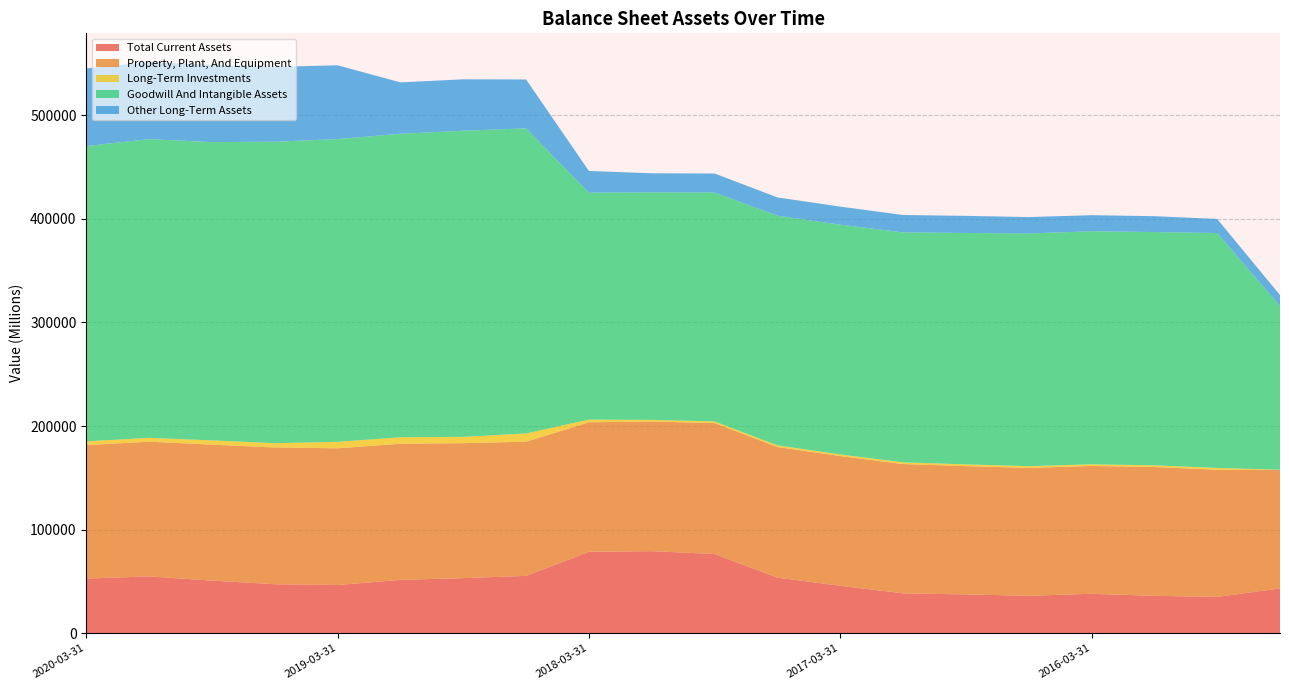

Reading left to right, list all the values displayed in this chart.

Total Current Assets: 52704	54761	50695	47218	46472	51427	53107	55286	78505	79146	76357	53547	45727	38369	37374	36005	38001	35992	34951	43163
Property, Plant, And Equipment: 128921	130128	131316	132074	132051	131473	130348	129556	125124	125222	126462	126184	125292	124899	123922	123537	123454	124450	122836	114348
Long-Term Investments: 3606	3695	4137	4133	6230	6245	6128	8007	2623	1560	1627	1615	1551	1674	1679	1677	1594	1606	1744	288
Goodwill And Intangible Assets: 285124	288513	288047	291159	292385	293128	295614	294649	219117	219725	221087	221804	221871	222067	223473	224716	225086	225278	226873	158227
Other Long-Term Assets: 74999	74572	74601	72330	71246	49591	49673	47193	20974	18444	18332	17645	17462	16812	16527	15873	15503	15346	13585	10463